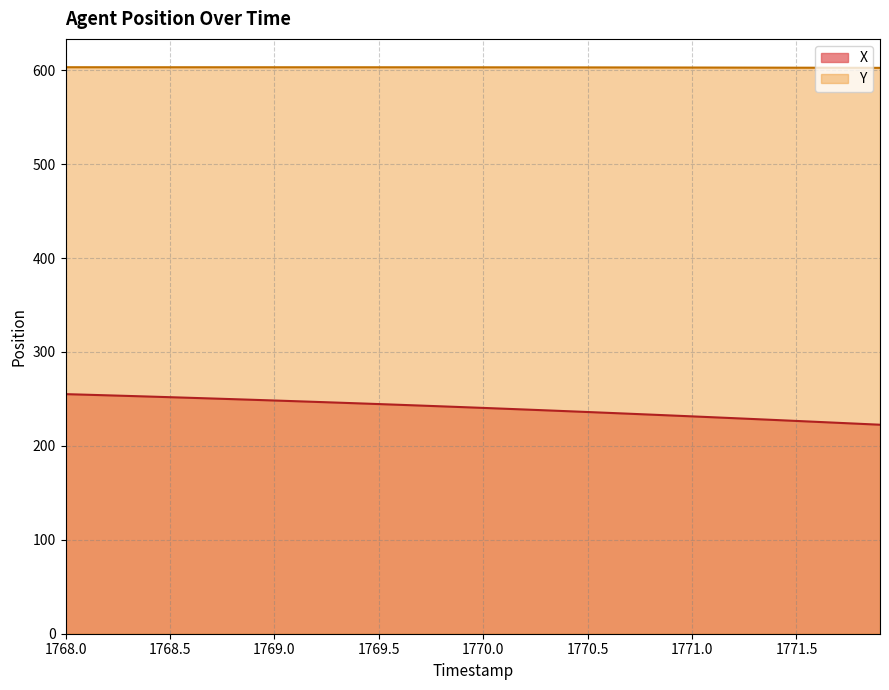

Is it true that X equals 415.3 at 1771.0?

False